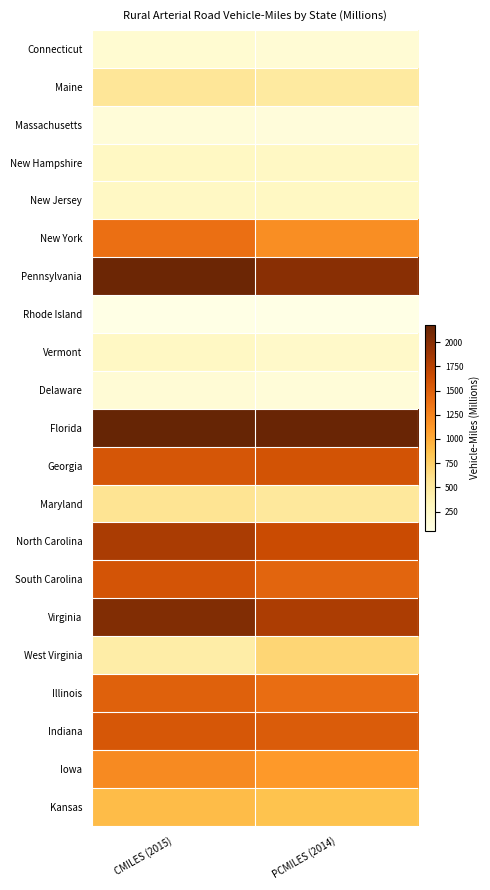

What is the total value across all series at CMILES (2015)?

20776